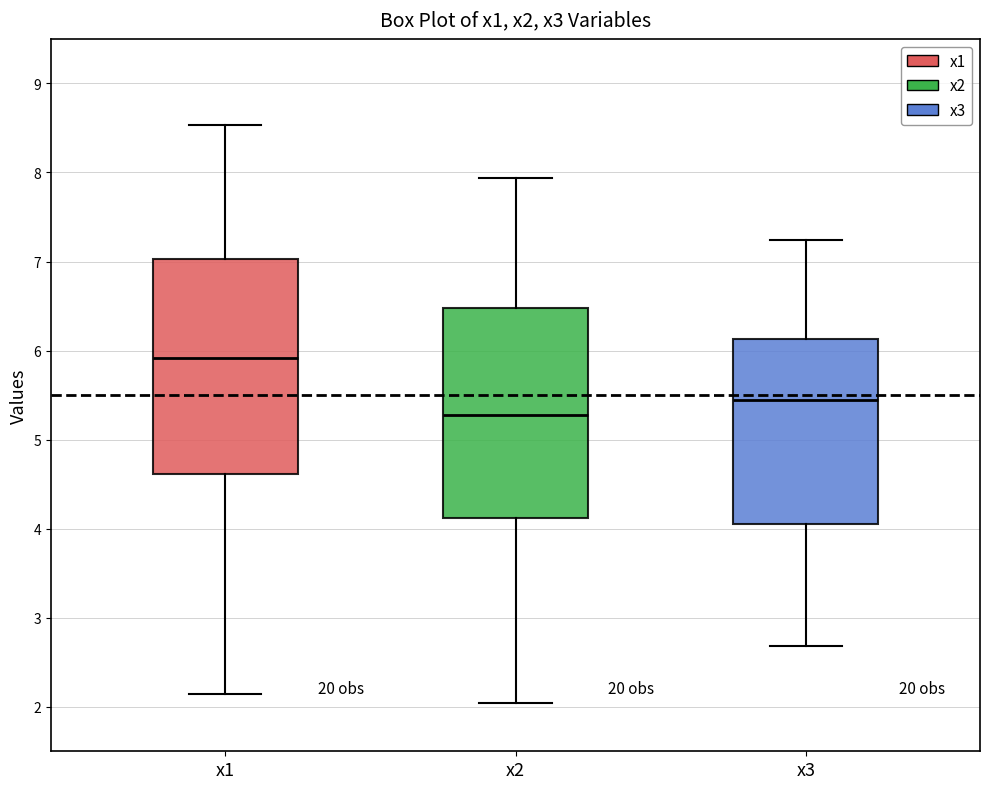

Reading left to right, transcribe this box plot: for each box, give where its median line is, the range the box spans, and where its two whiskers end, as read against the y-axis. The values are not printed on the chart, so give them approximately, as read against the axis.

x1: median 5.9, box 4.6 to 7.0, whiskers 2.1 to 8.5
x2: median 5.3, box 4.1 to 6.5, whiskers 2.0 to 7.9
x3: median 5.4, box 4.1 to 6.1, whiskers 2.7 to 7.2